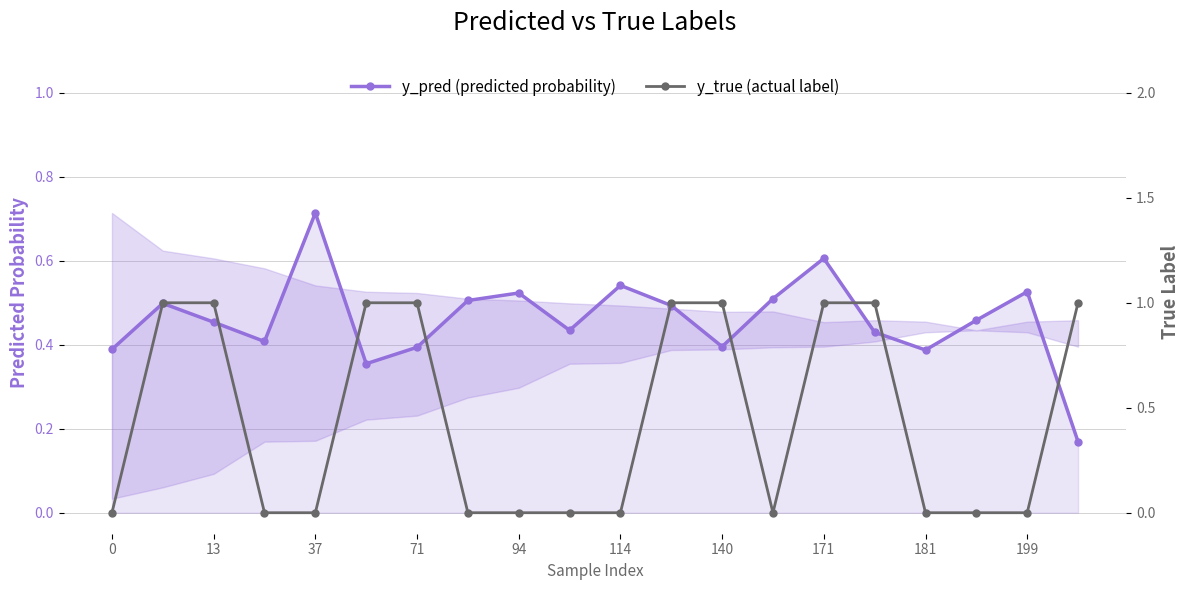

Which series has the largest range (max minus min)?

y_true (actual label)